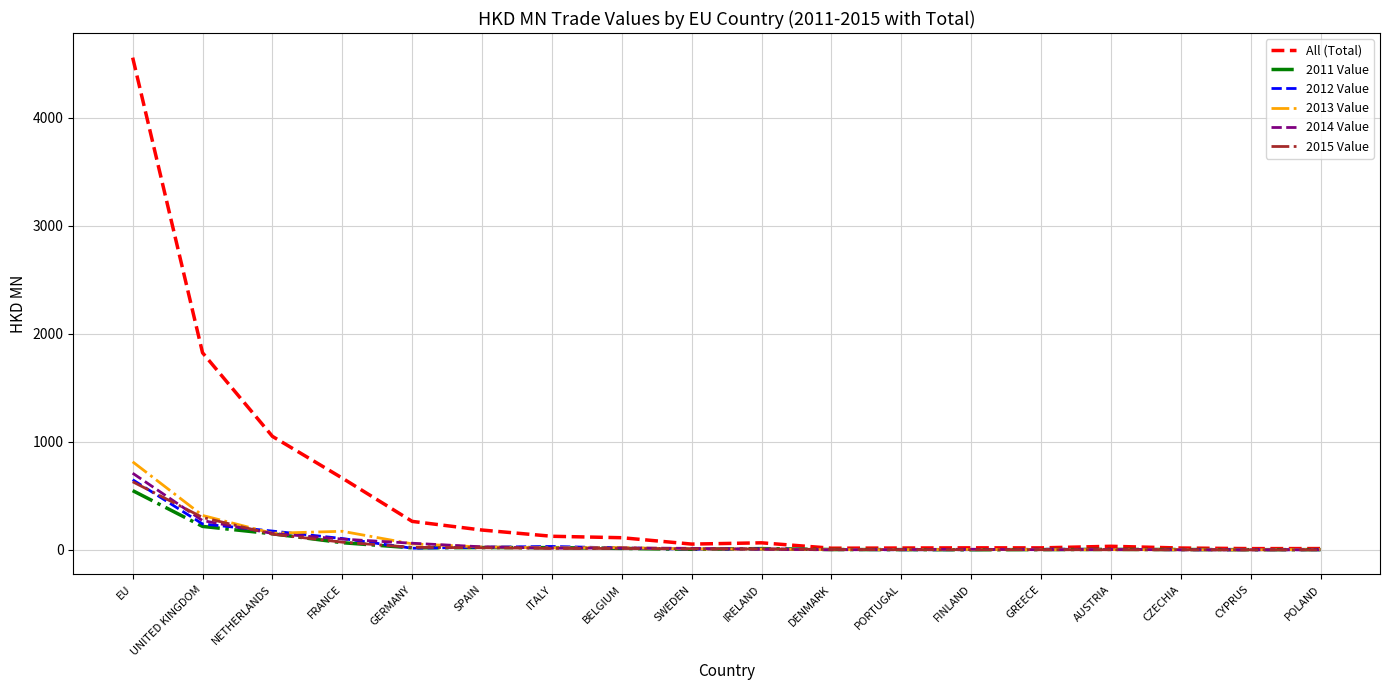

Which series has the widest spread of values?

All (Total)